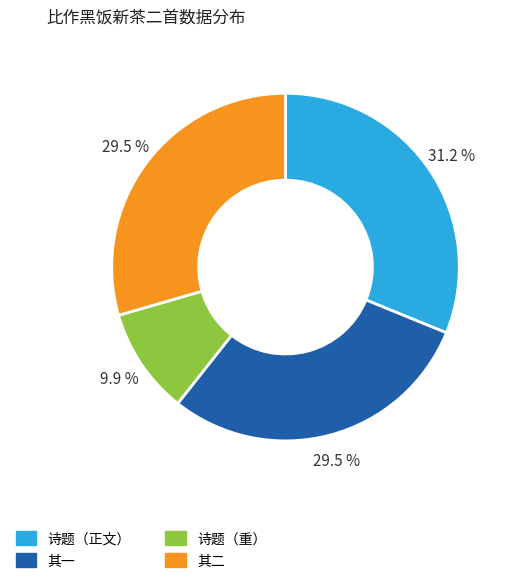

Approximately how many times larger is the value at 其二 compared to 诗题（正文）?

0.9